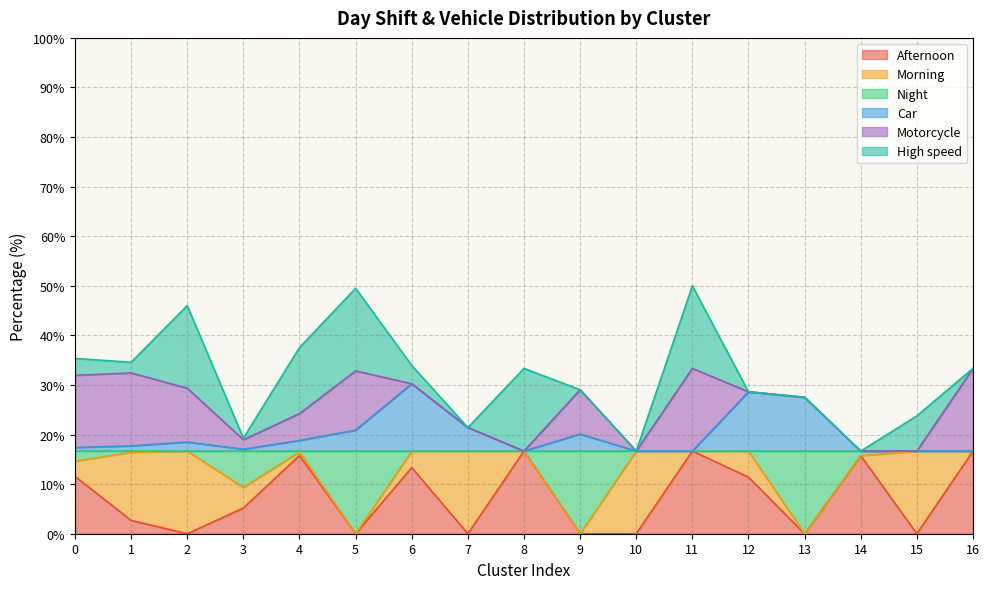

How many values in Afternoon are above zero?

10